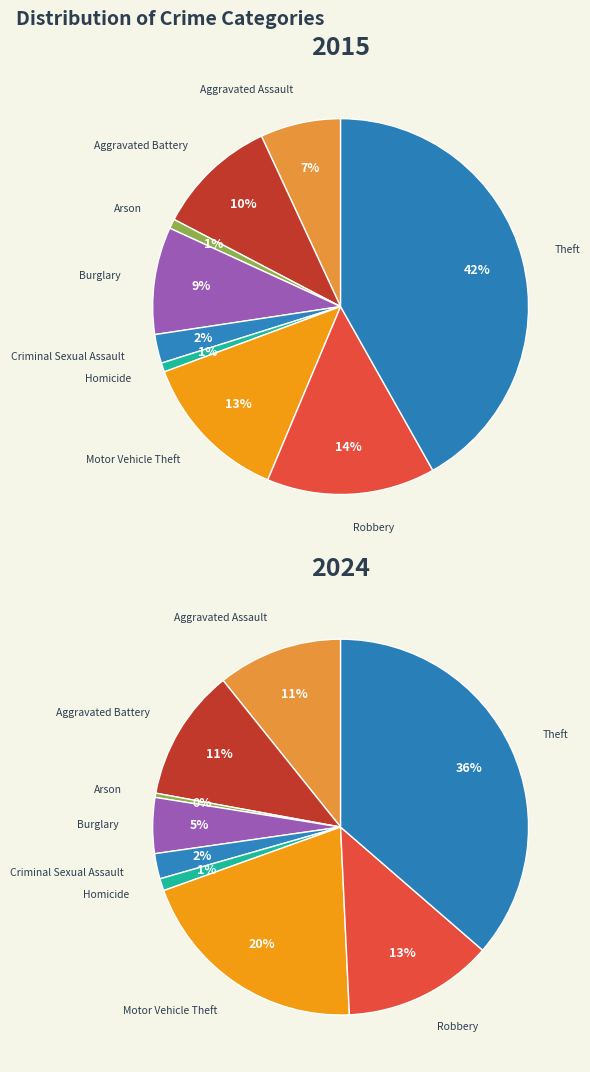

Combined, do Arson and Theft account for over 50%?

No